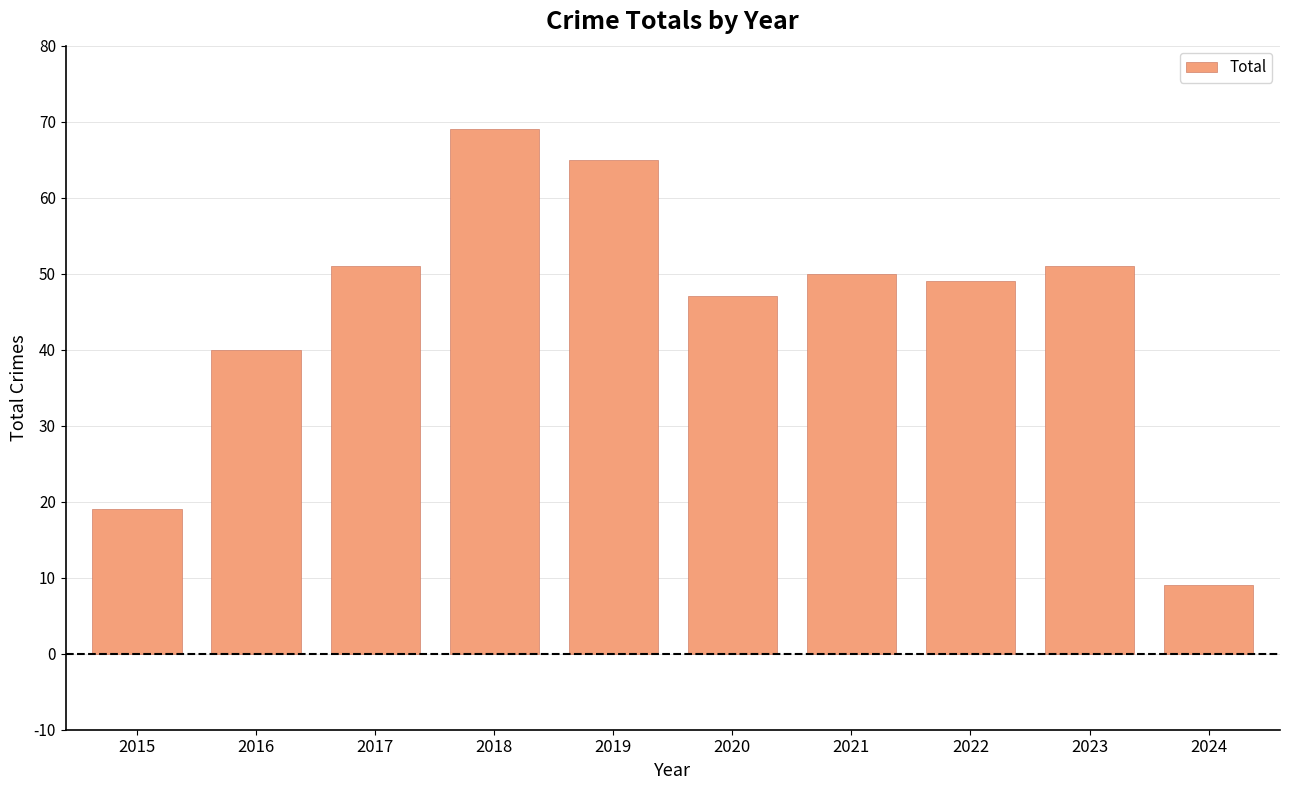

How many data points are less than 50?

5